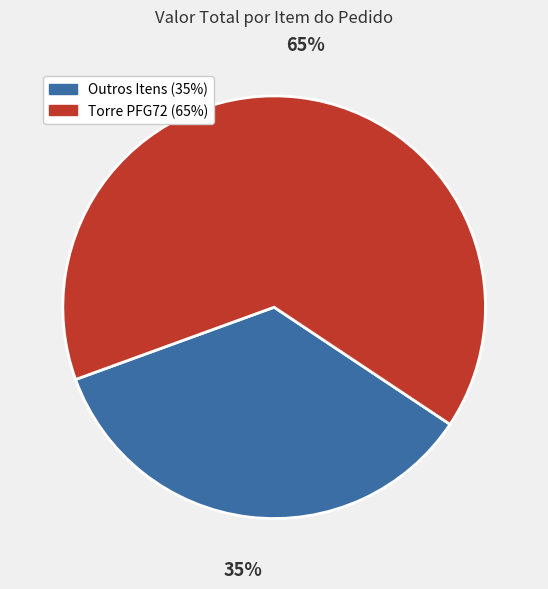

To the nearest percent, what is the difference between the largest and smallest slice percentages?

30%